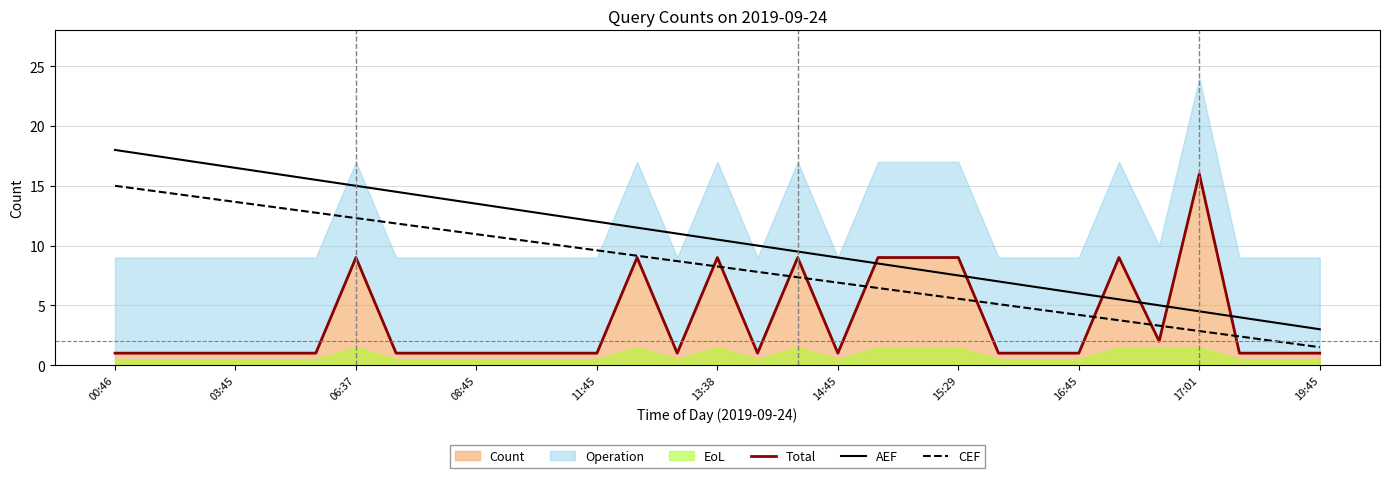

Read the AEF value at 16:45.

6.0